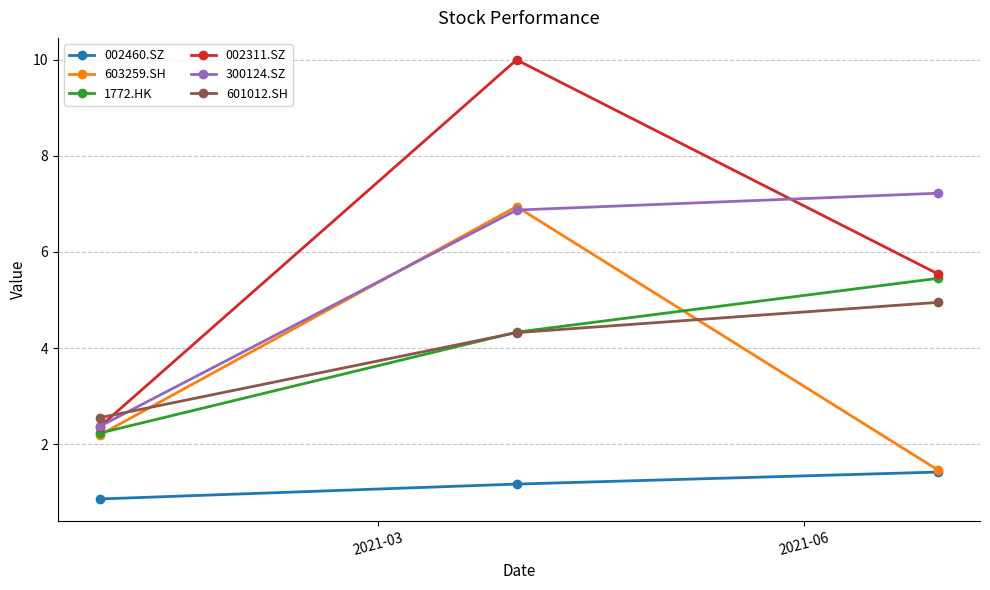

At how many categories does at least one series exceed 9?

1